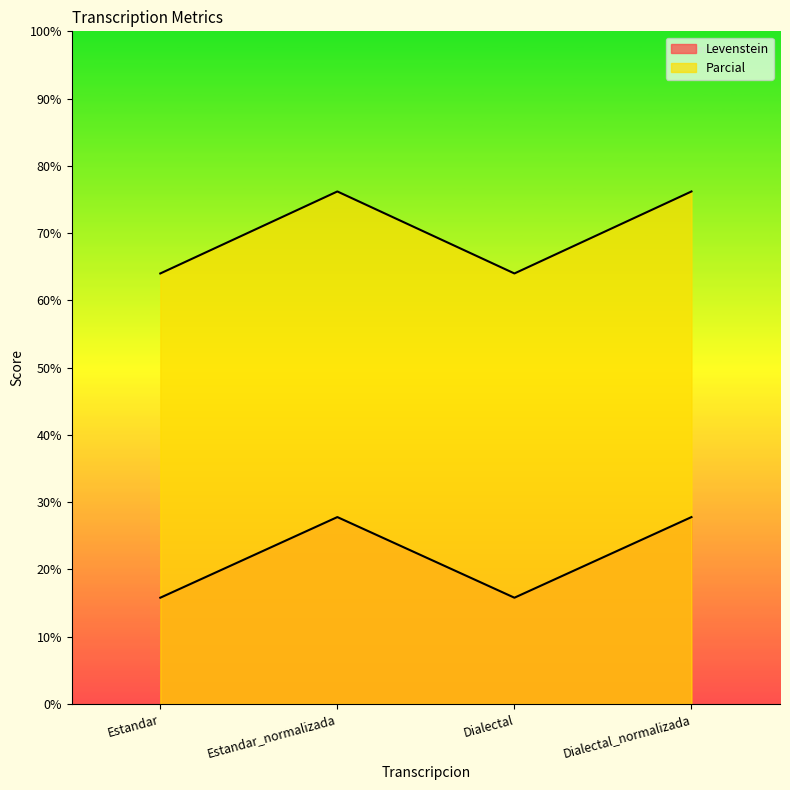

The value of Parcial at Dialectal_normalizada is 44.5. True or false?

False